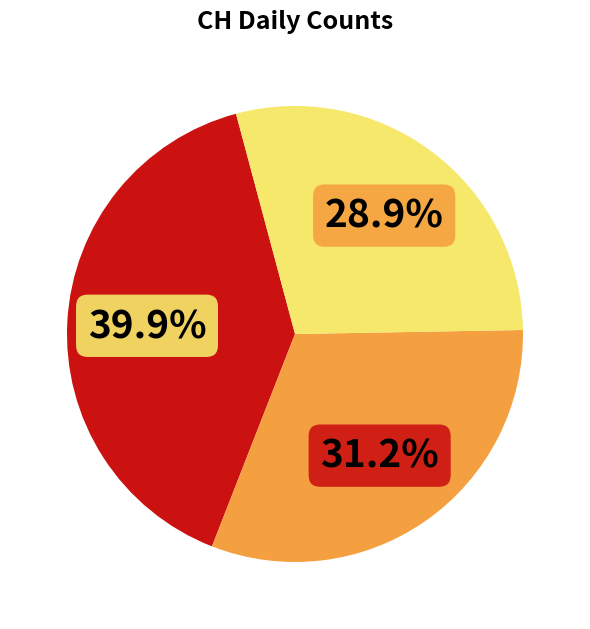

Is there any slice that represents more than half of the pie?

No